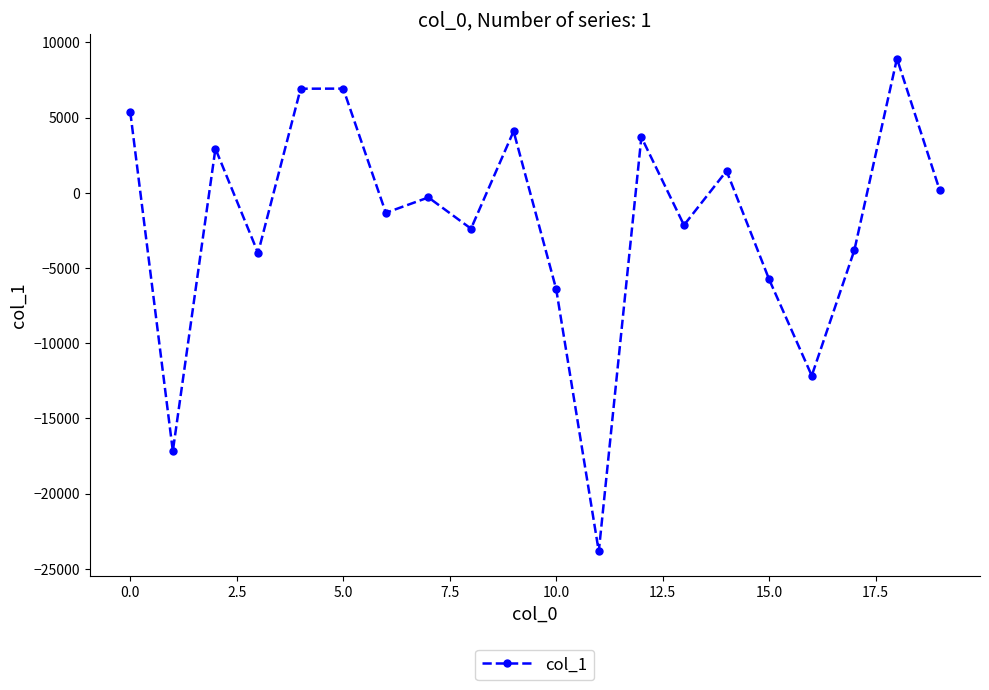

True or false: there are more than 1 points higher than both neighbors.

True